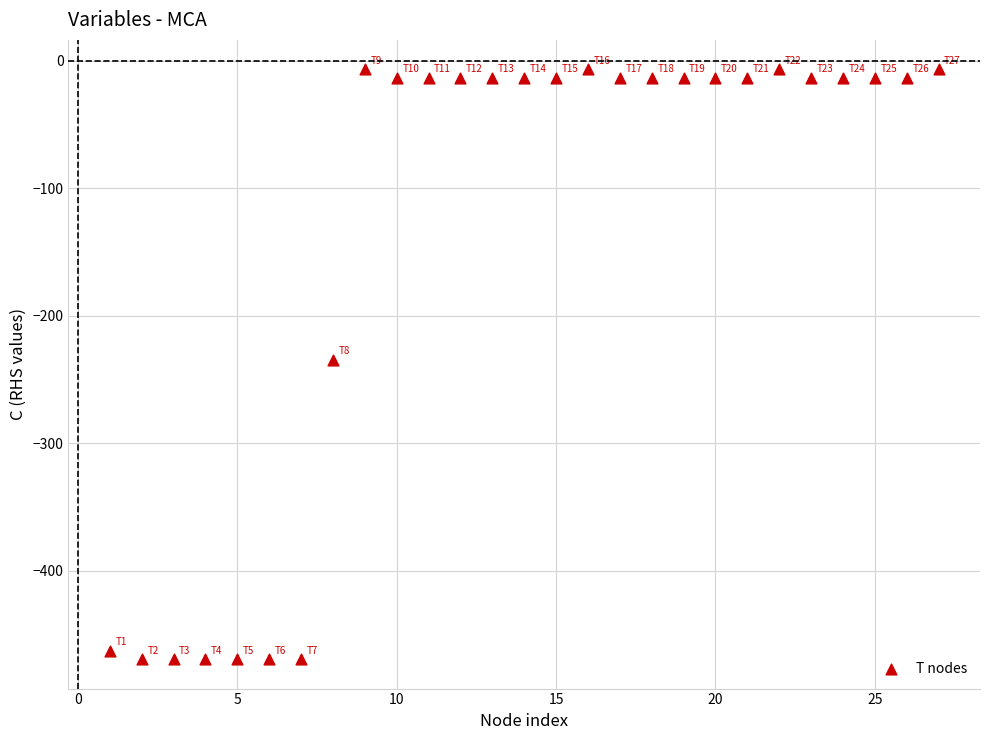

What is the range of Y values (max minus min)?

462.6